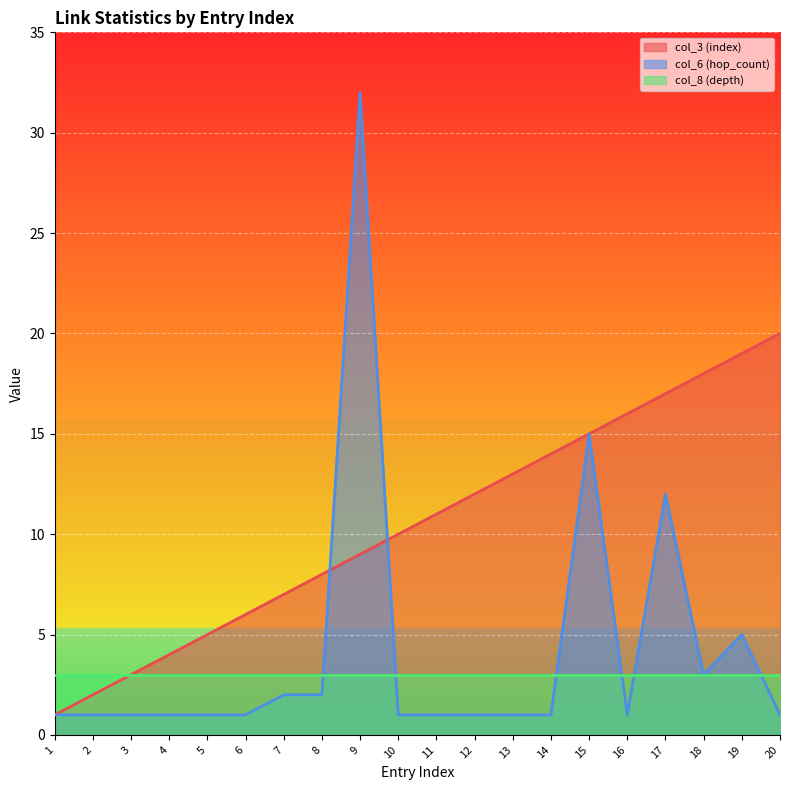

What is the spread (max minus min) of values at 12?

11